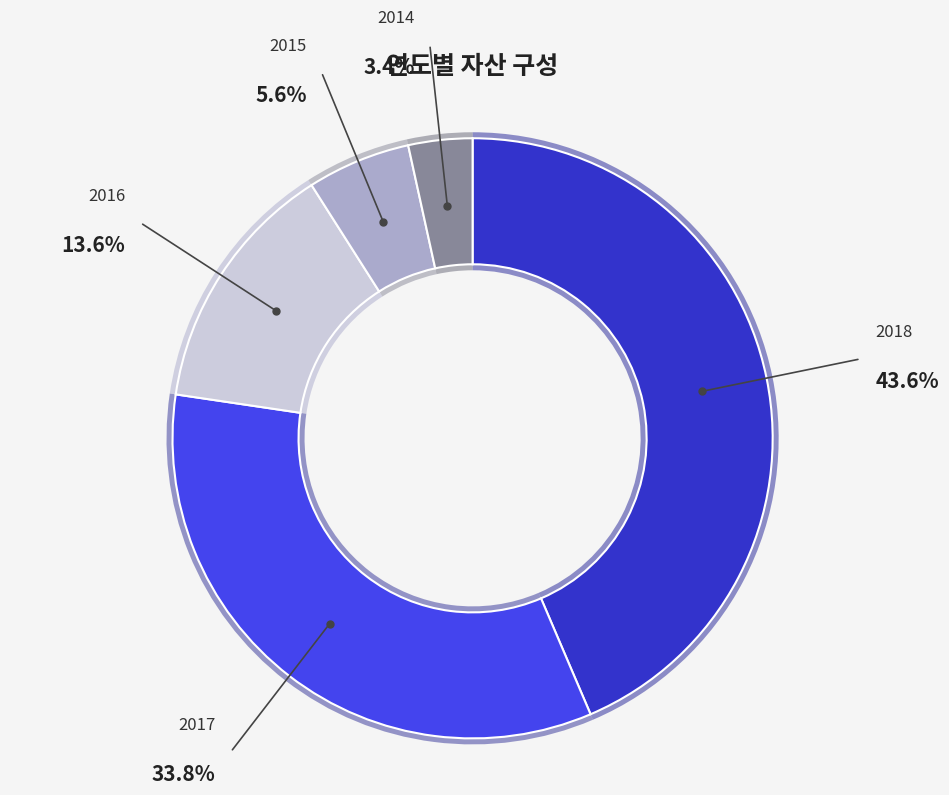

What is the largest slice in the pie chart?

2018